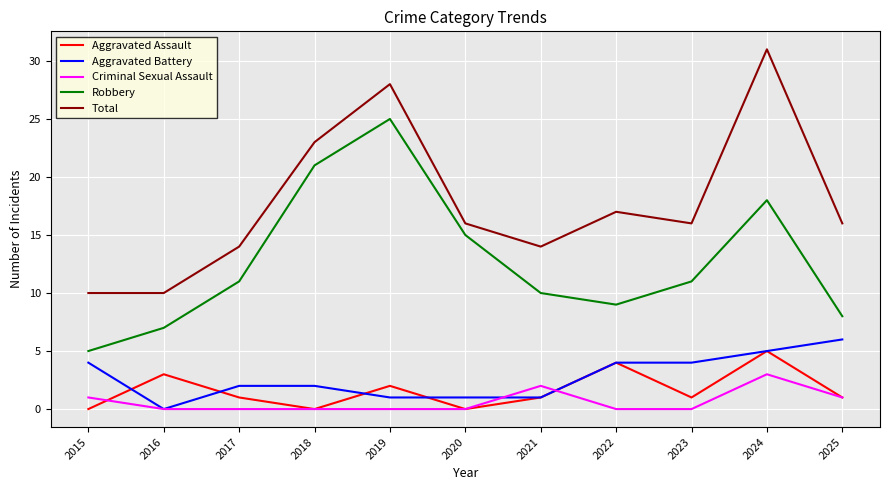

True or false: Criminal Sexual Assault and Aggravated Assault intersect in this chart.

True